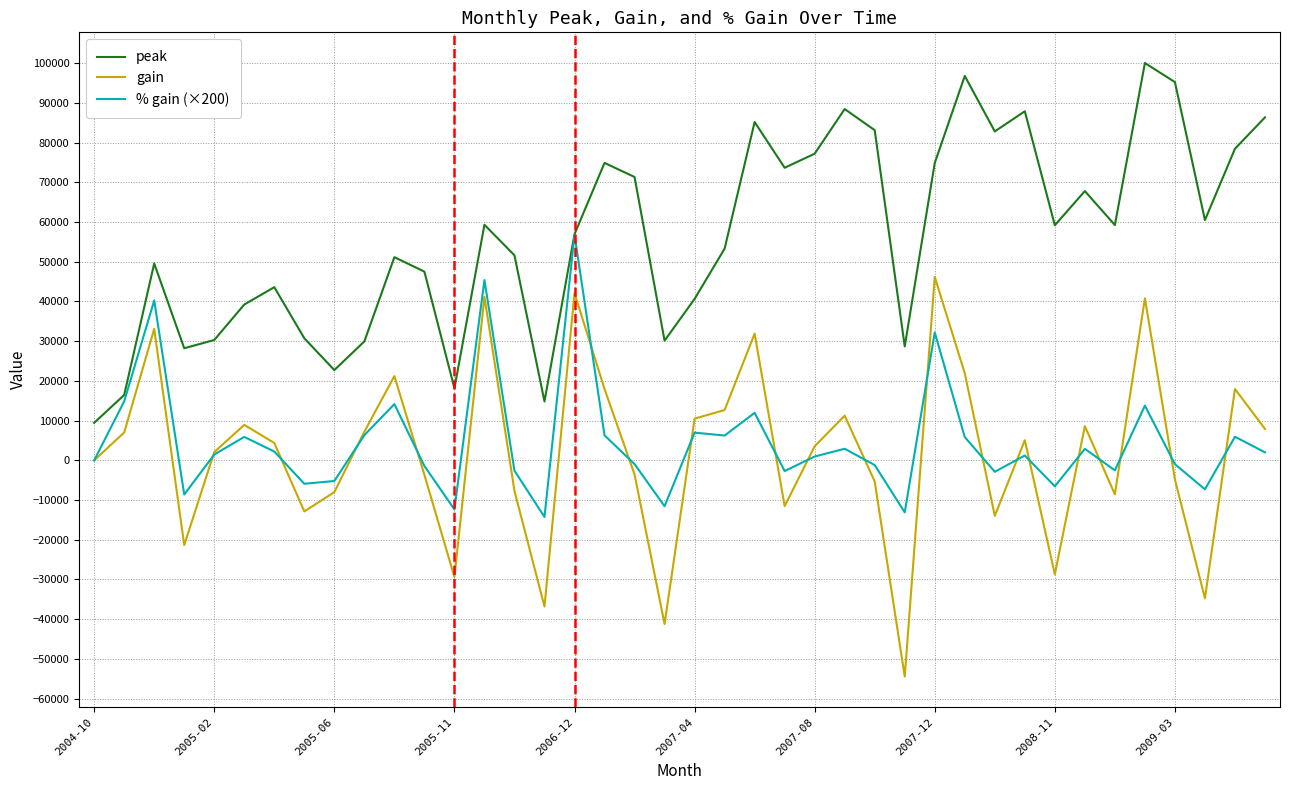

How many interior local peaks does the gain series have?

12